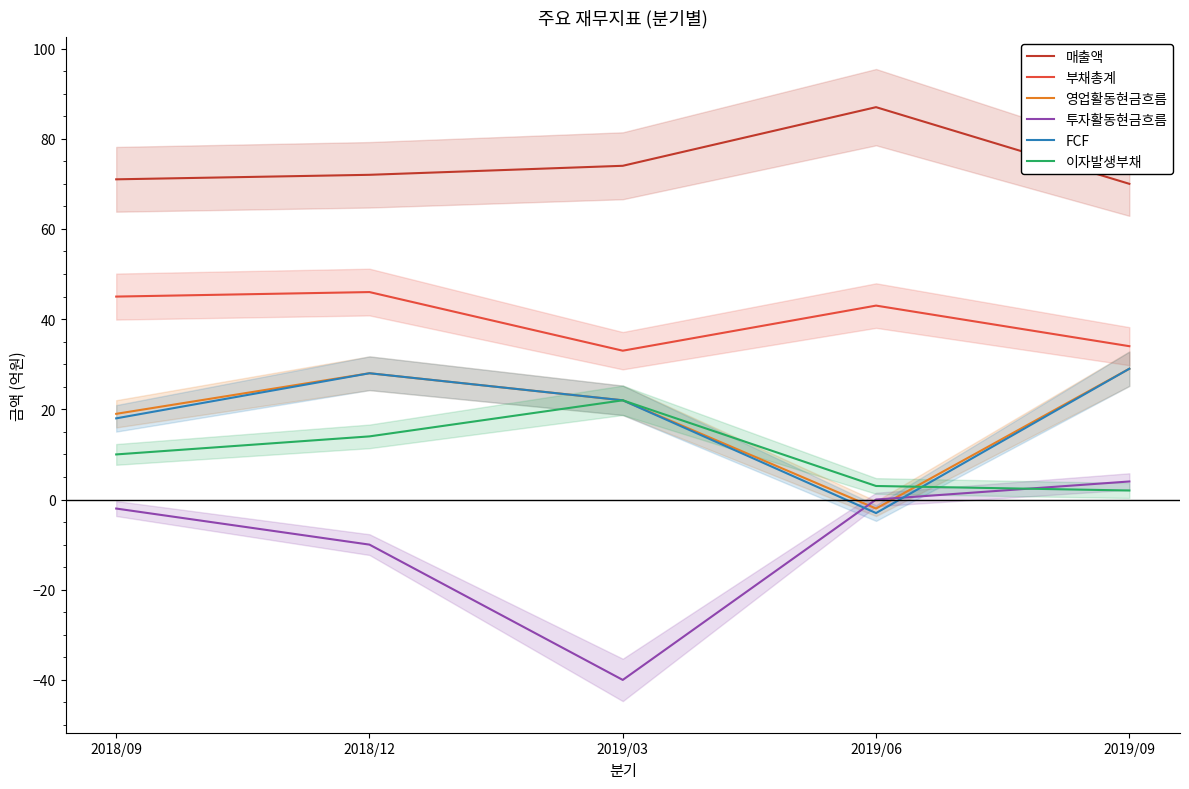

Where is the first local maximum for 이자발생부채?

2019/03